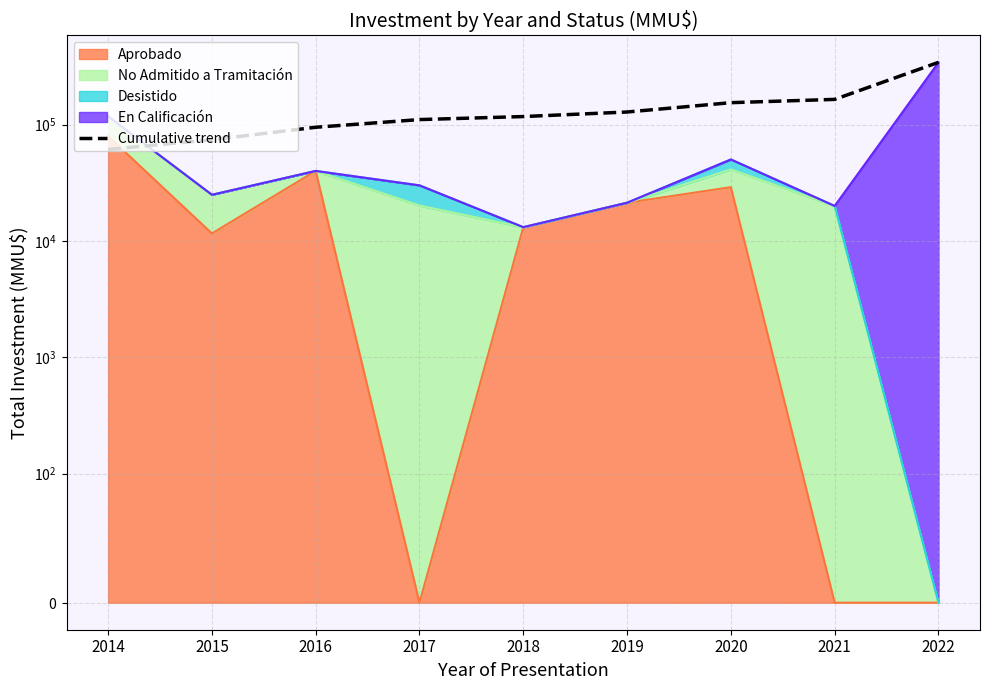

Which category has the lowest value across all series?

2014